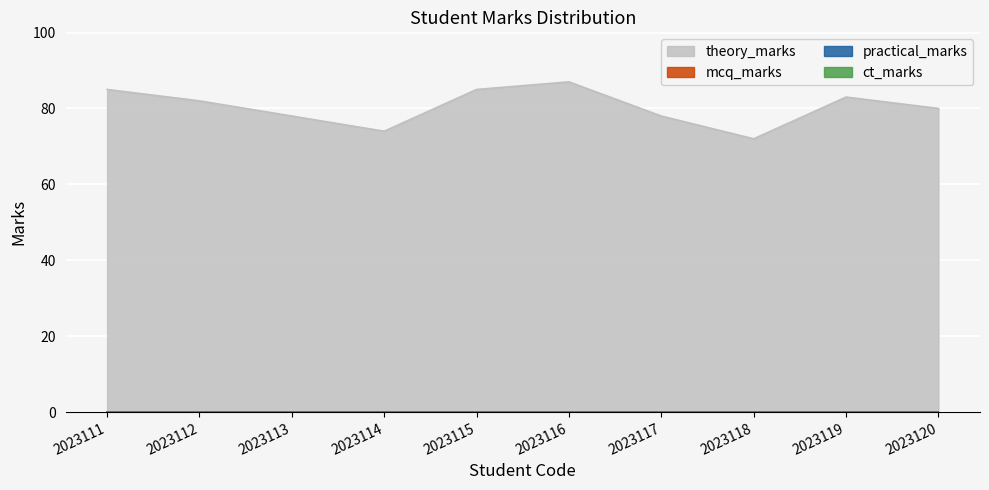

List the labels in order of ct_marks value, smallest first.

2023111, 2023112, 2023113, 2023114, 2023115, 2023116, 2023117, 2023118, 2023119, 2023120